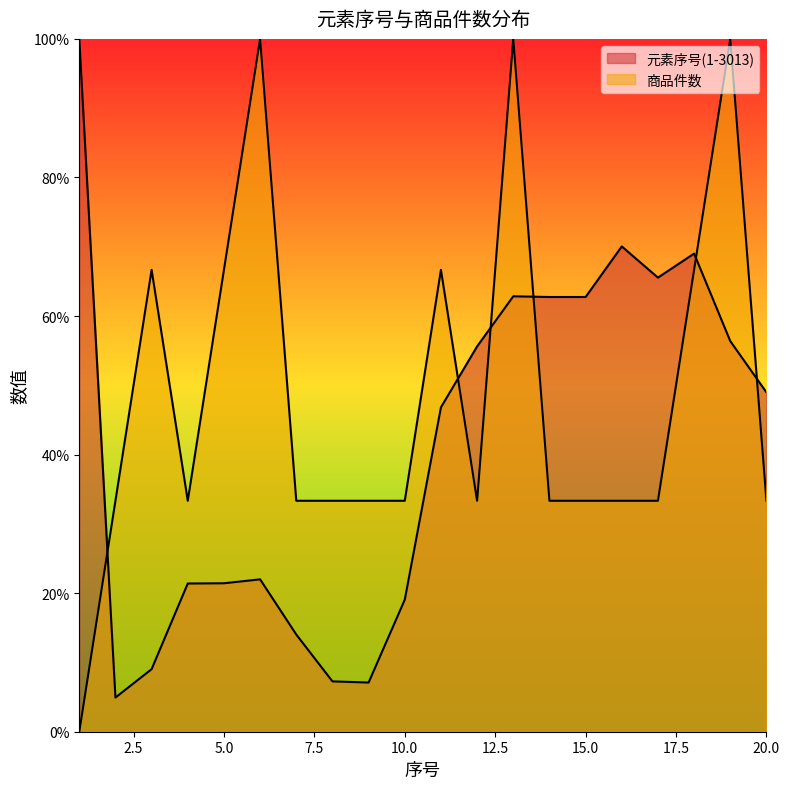

Which series changed the most between 7 and 8?

元素序号(1-3013)